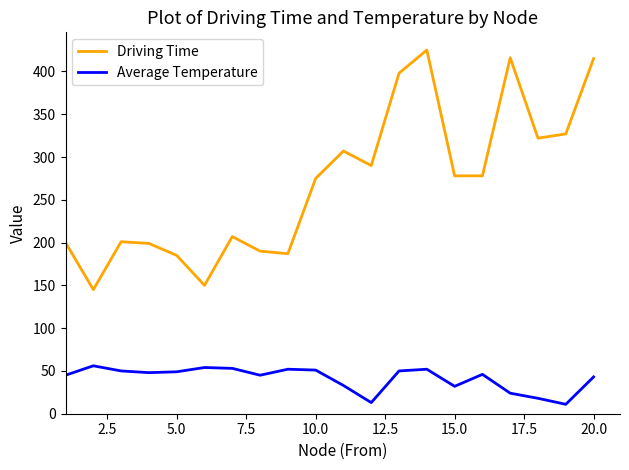

True or false: Average Temperature and Driving Time cross at least once.

False